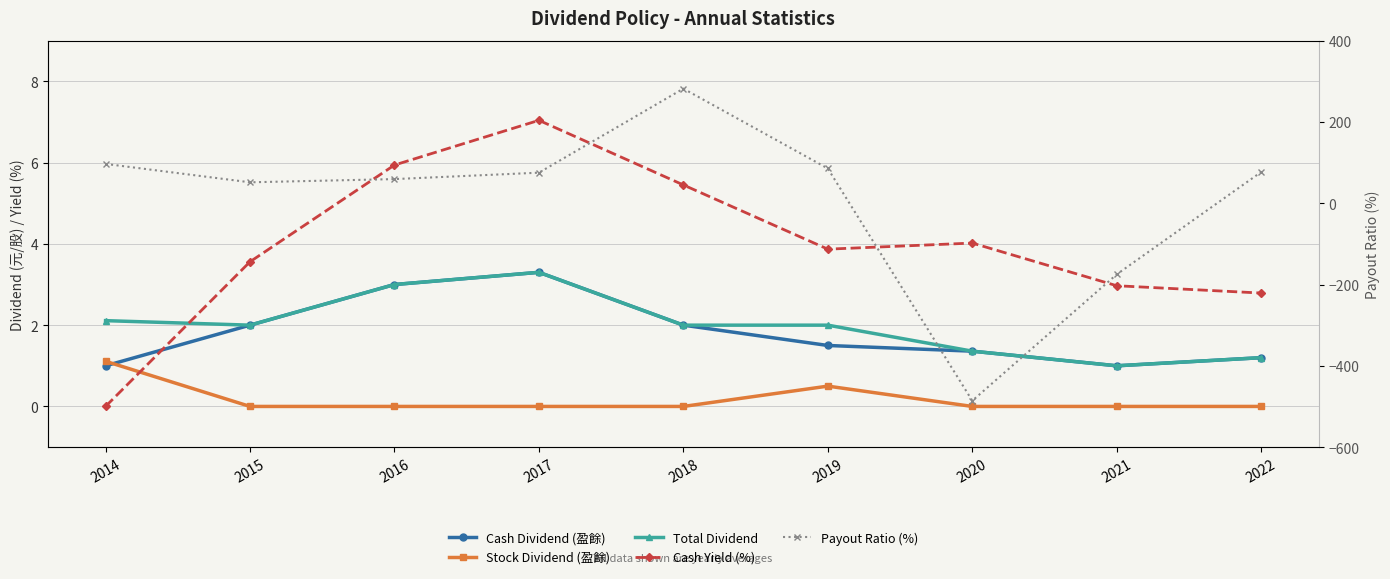

What is the value of the Payout Ratio (%) point at the 6th from the left?

85.5